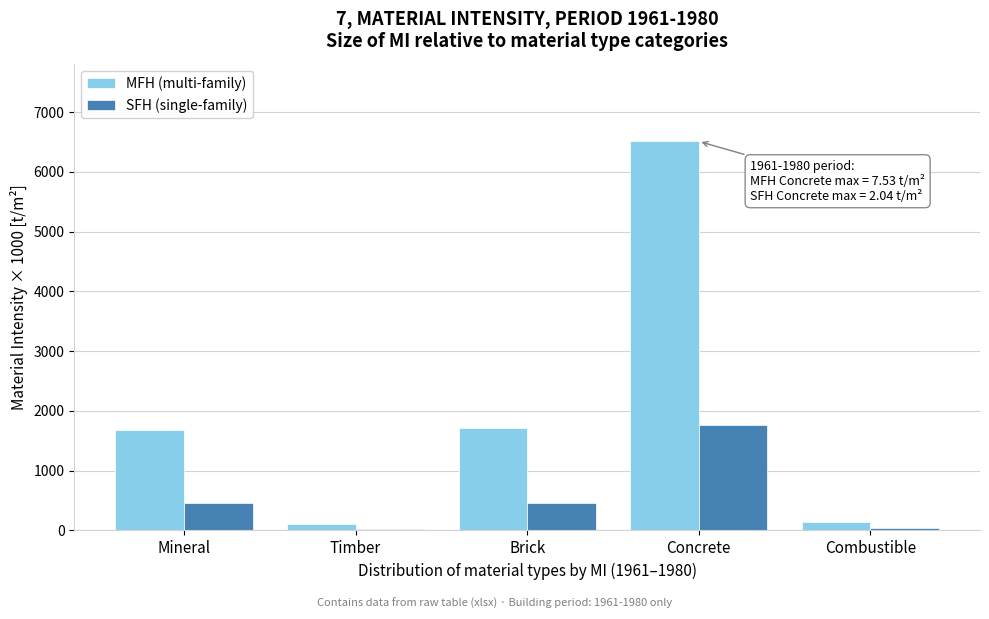

What is the difference between the second highest and second lowest values in the MFH (multi-family) series?

1580